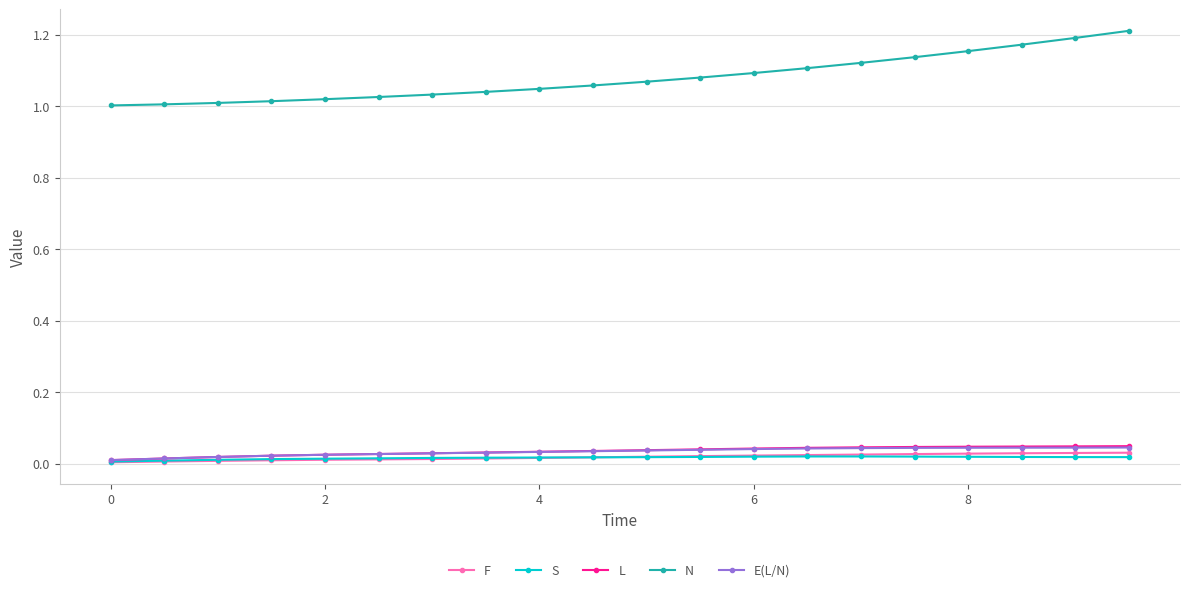

Which series has the largest range (max minus min)?

N